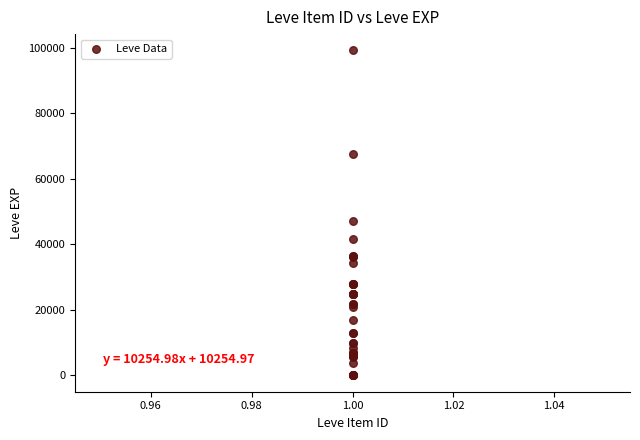

What Y value in the scatter plot is closest to 49610?

47200